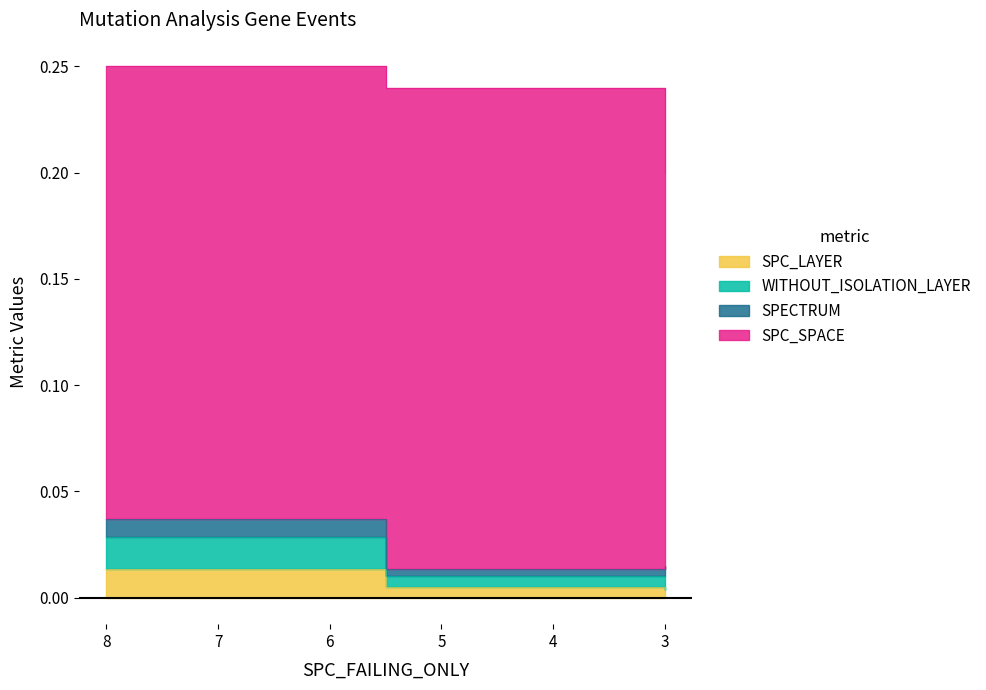

How many series are shown in this chart?

4